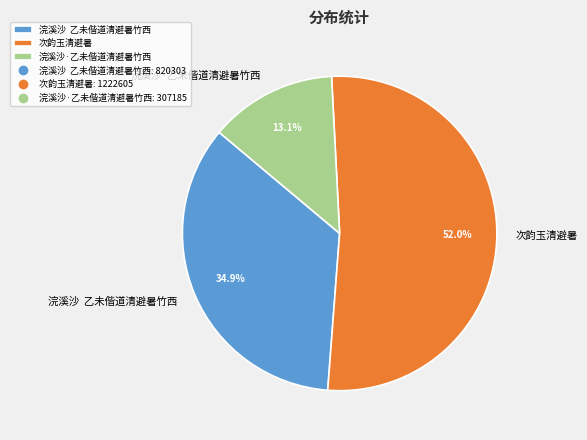

Does 次韵玉清避暑 represent more than half of the total?

Yes